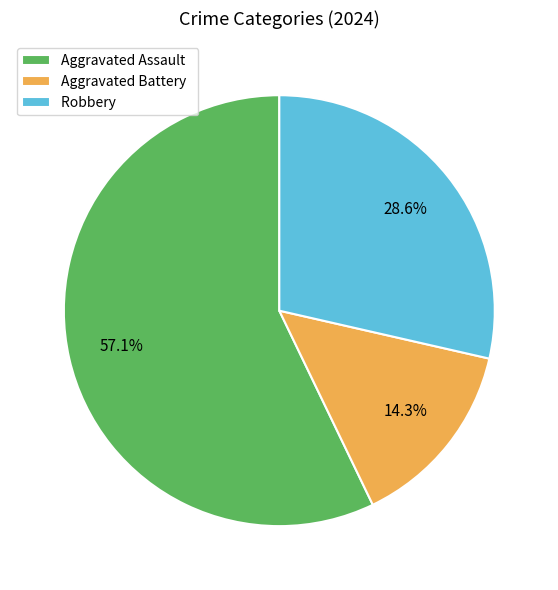

The Robbery slice represents 29% of the pie. True or false?

True